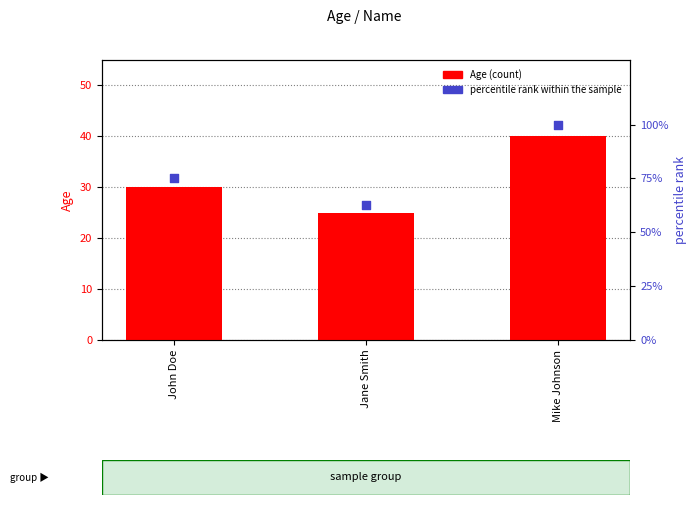

Which series has the largest total across all categories?

percentile rank within the sample